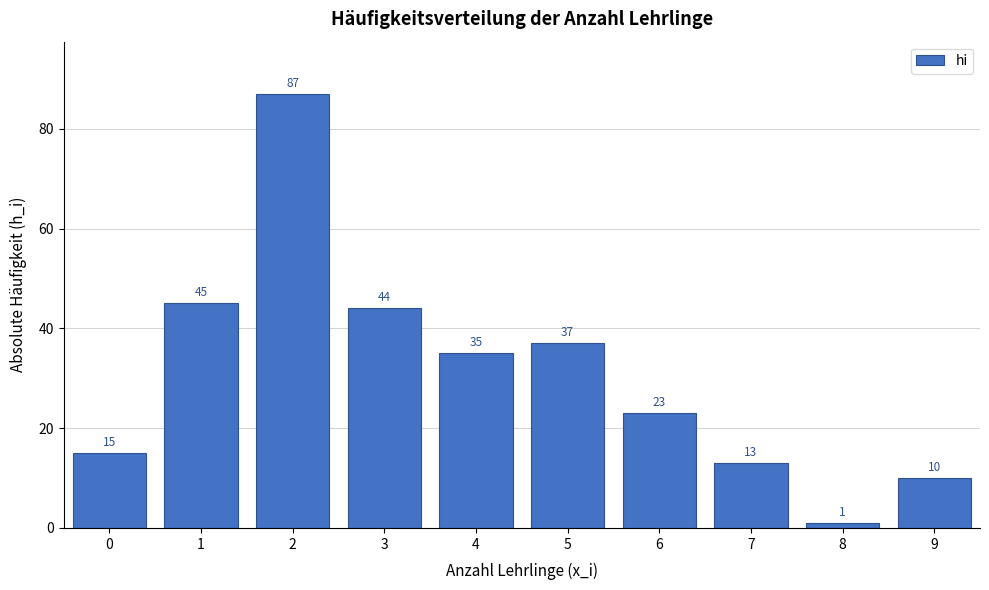

Reading left to right, extract all data points from this chart.

0=15	1=45	2=87	3=44	4=35	5=37	6=23	7=13	8=1	9=10